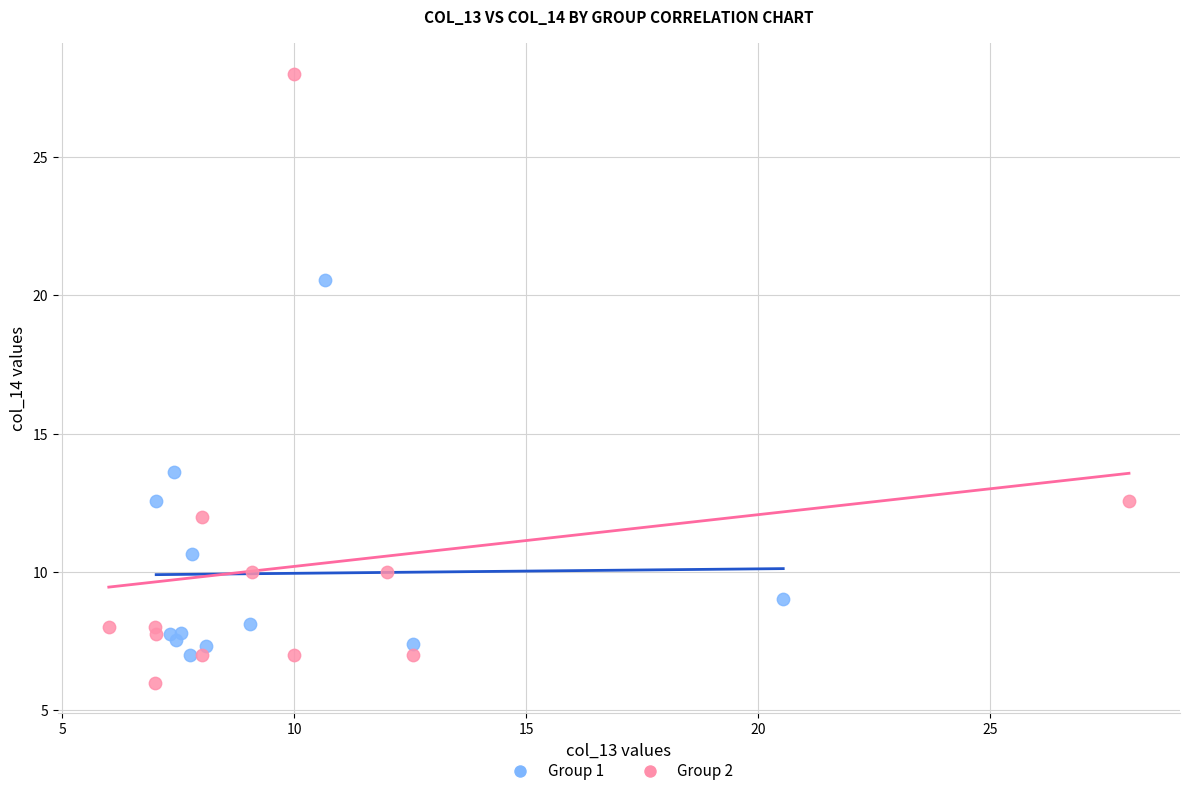

Which series contains the lowest Y value?

Group 2